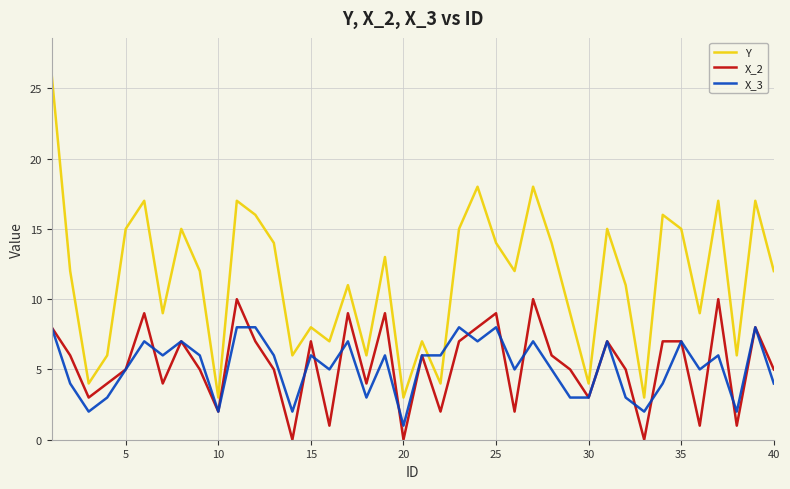

Which series has the widest spread of values?

Y